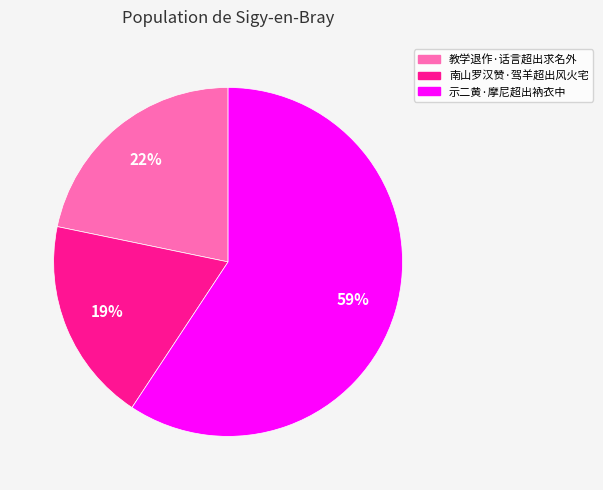

To the nearest percent, what percentage of the pie is 教学退作·话言超出求名外?

22%